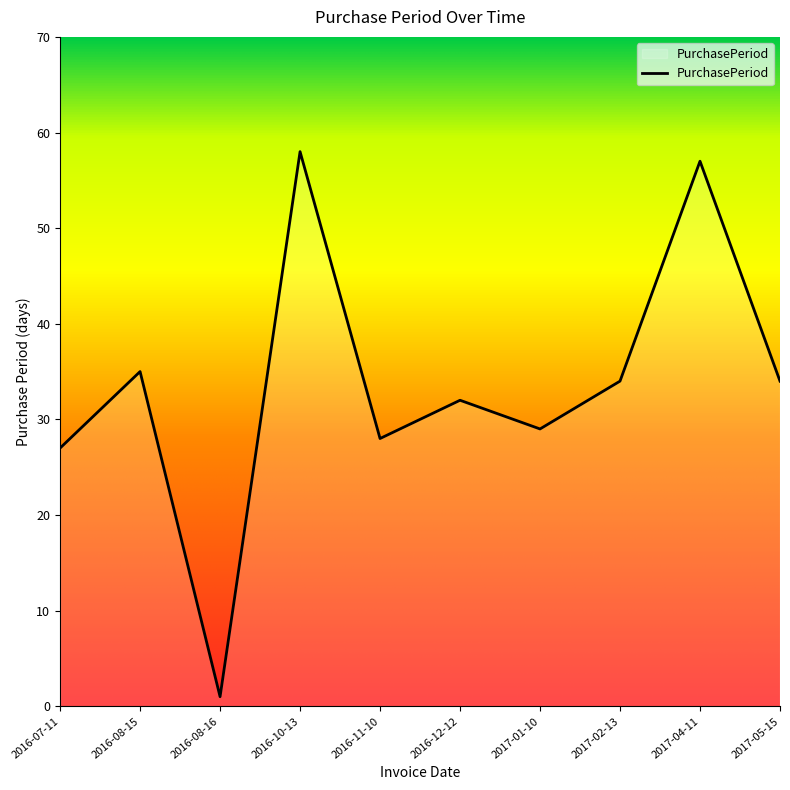

Approximately how many times larger is the value at 2016-08-15 compared to 2016-08-16?

35.0